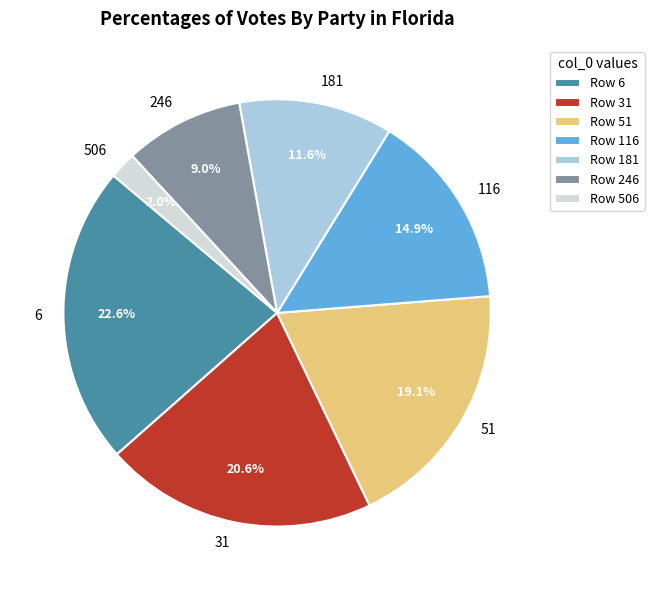

To the nearest percent, what is the difference between the 31 and 6 slice percentages?

2%